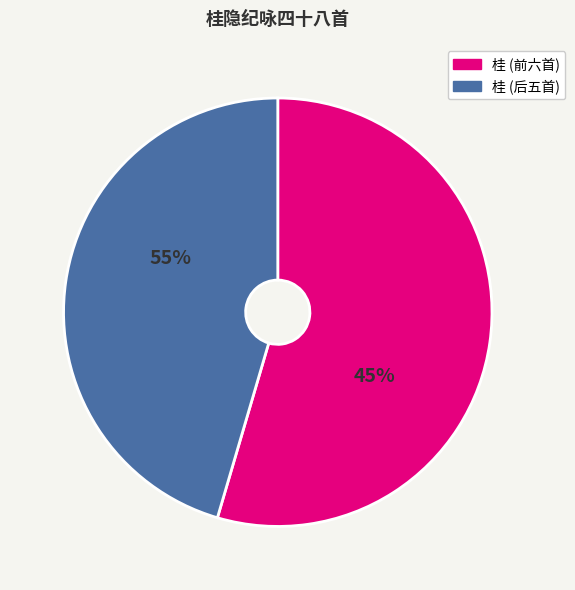

Is there a majority slice in this chart?

Yes